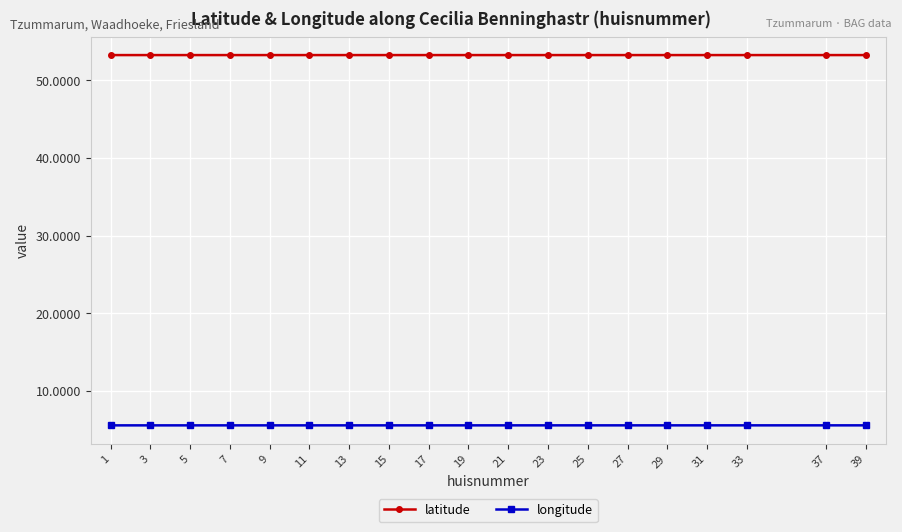

True or false: latitude has a value of 23.2 at 29.

False